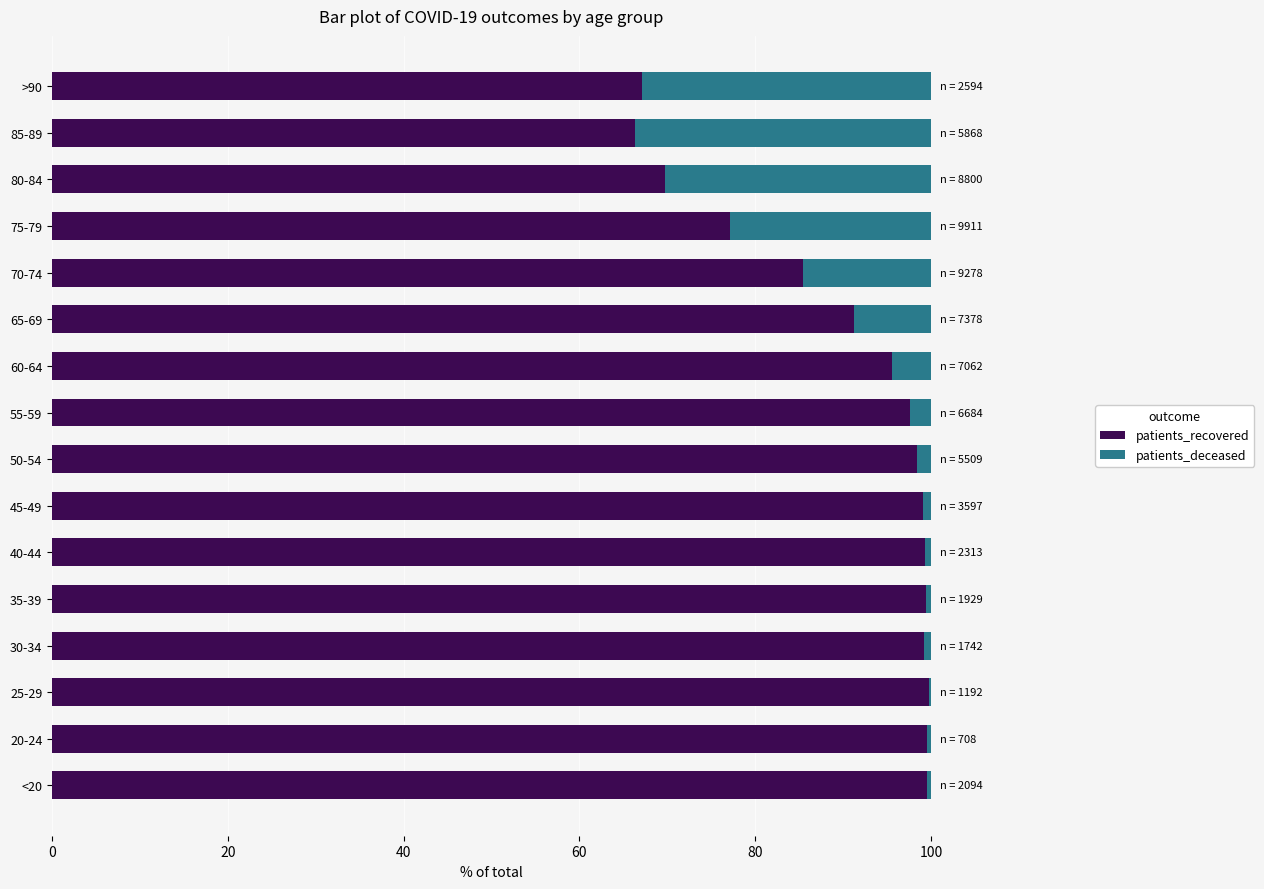

What is the total value across all series at 80-84?

100.0